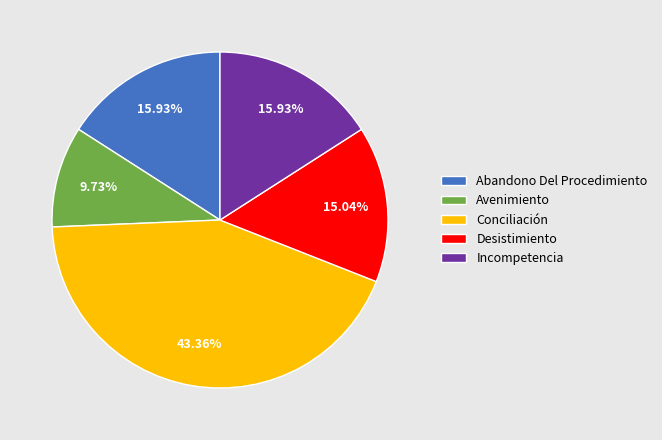

Count the number of slices in the pie.

5